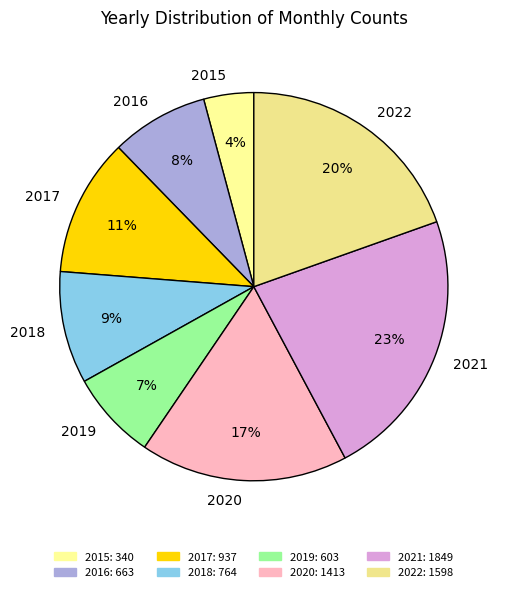

Rank the categories by value from highest to lowest.

2021, 2022, 2020, 2017, 2018, 2016, 2019, 2015